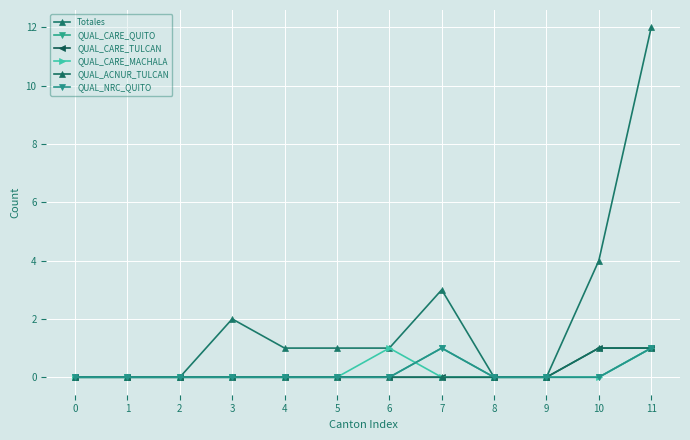

Reading left to right, what are all the values shown in this chart?

Totales: 0=0	1=0	2=0	3=2	4=1	5=1	6=1	7=3	8=0	9=0	10=4	11=12
QUAL_CARE_QUITO: 0=0	1=0	2=0	3=0	4=0	5=0	6=0	7=1	8=0	9=0	10=0	11=1
QUAL_CARE_TULCAN: 0=0	1=0	2=0	3=0	4=0	5=0	6=0	7=0	8=0	9=0	10=1	11=1
QUAL_CARE_MACHALA: 0=0	1=0	2=0	3=0	4=0	5=0	6=1	7=0	8=0	9=0	10=0	11=1
QUAL_ACNUR_TULCAN: 0=0	1=0	2=0	3=0	4=0	5=0	6=0	7=0	8=0	9=0	10=1	11=1
QUAL_NRC_QUITO: 0=0	1=0	2=0	3=0	4=0	5=0	6=0	7=1	8=0	9=0	10=0	11=1